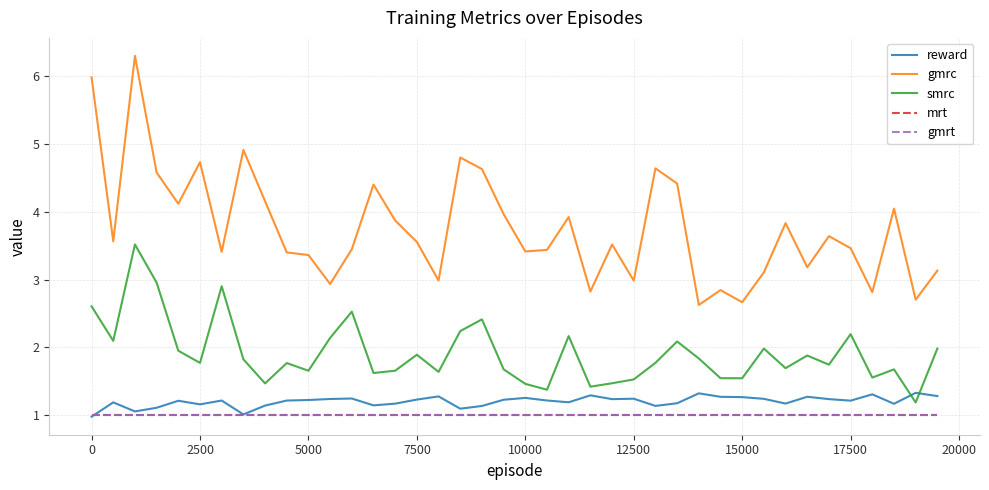

Does the chart display data point markers on the line(s)?

No